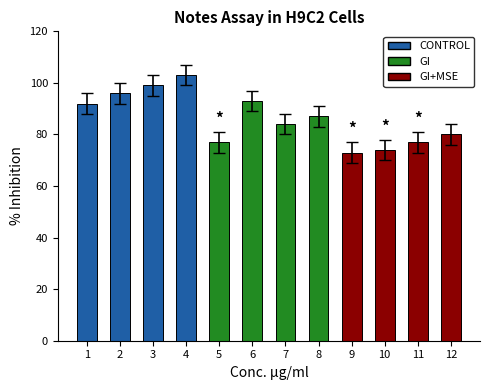

What is the difference between the maximum and minimum values?

30